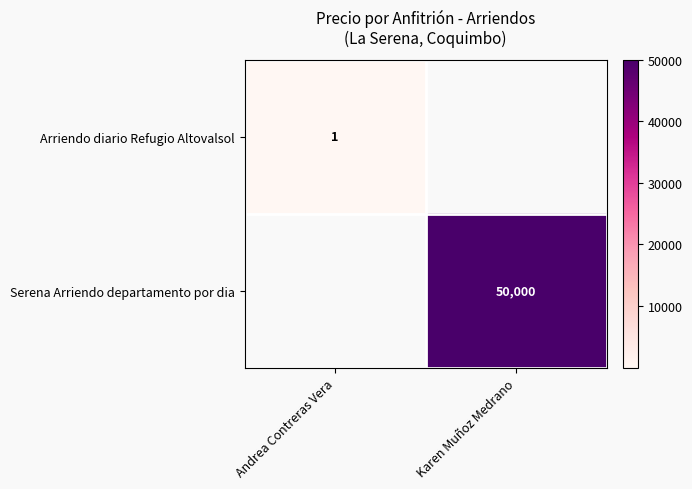

True or false: Serena Arriendo departamento por dia has a value of 50000 at Karen Muñoz Medrano.

True